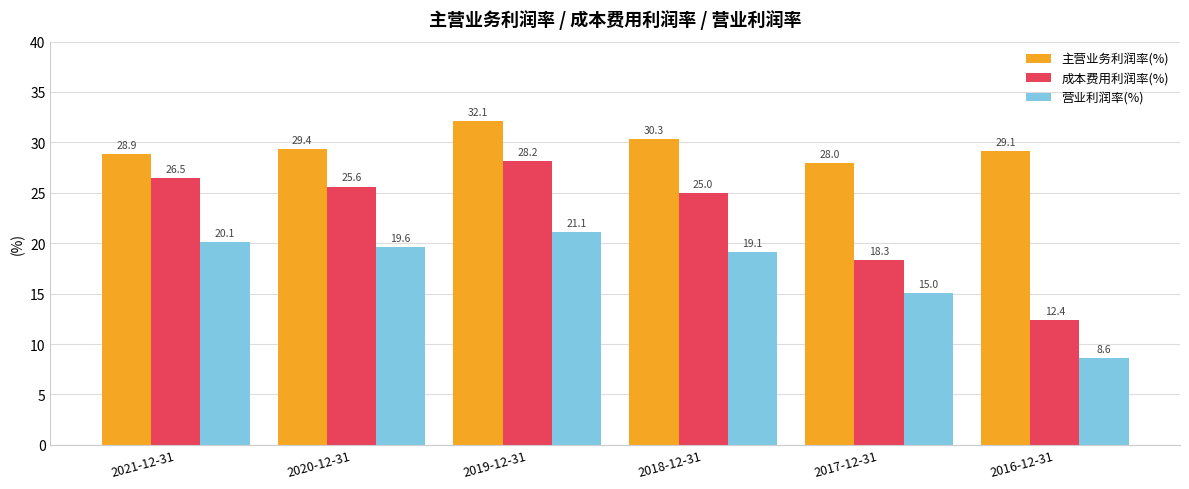

Which series has the largest total across all categories?

主营业务利润率(%)